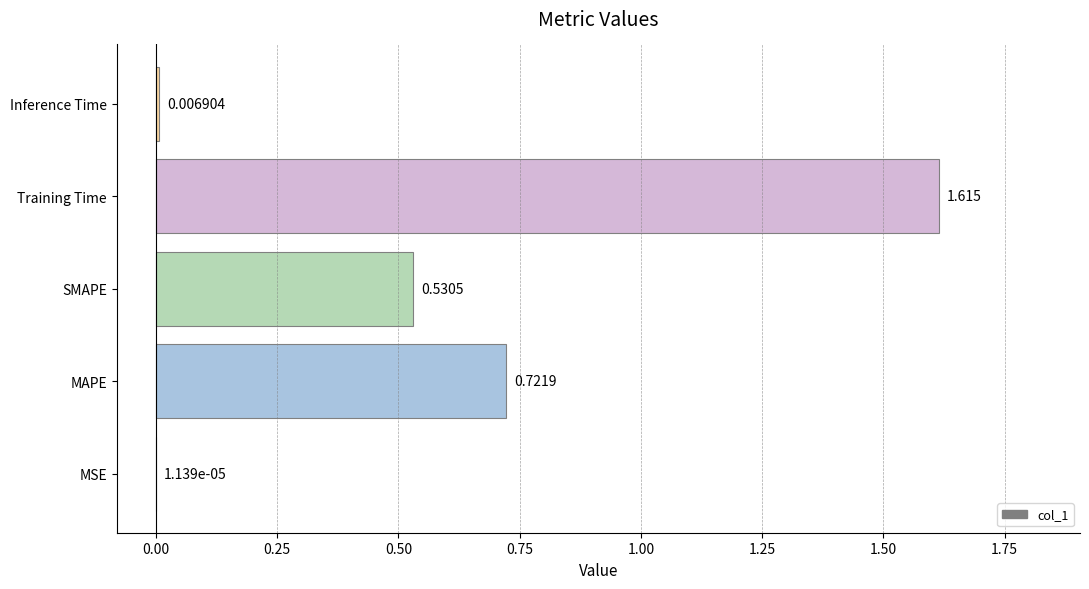

At which label is the value closest to 0?

MSE